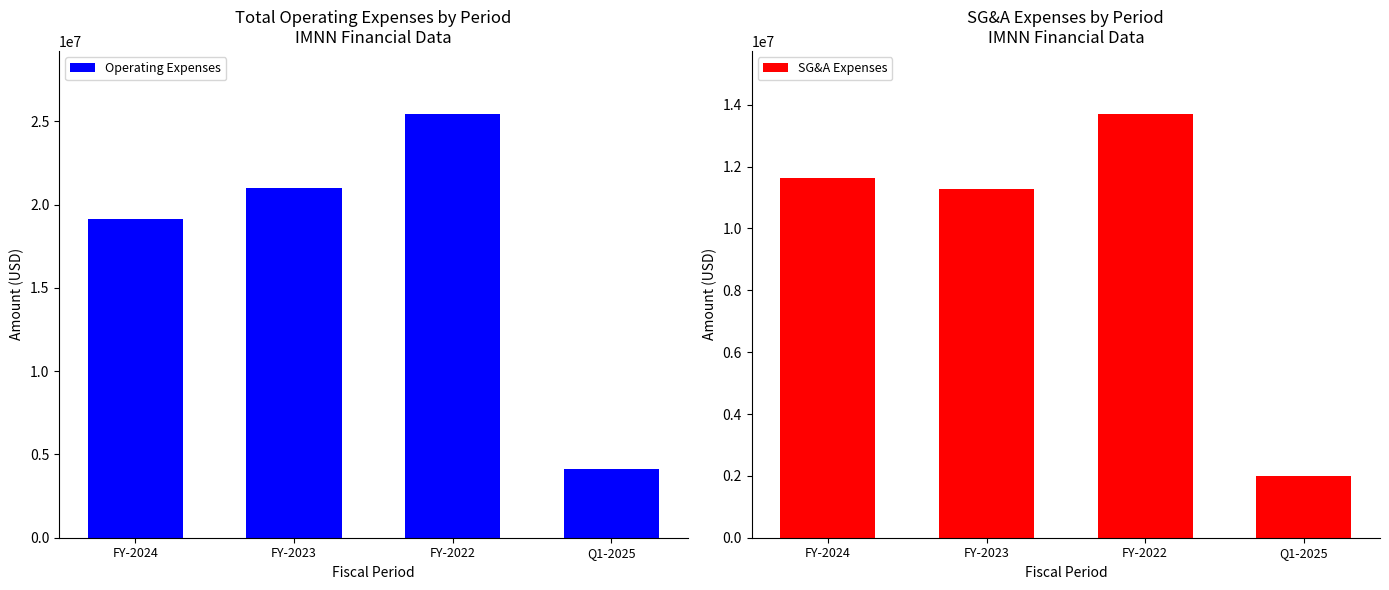

Reading left to right, extract all data points from this chart.

Operating Expenses: FY-2024=19132446	FY-2023=21030430	FY-2022=25421565	Q1-2025=4145299
SG&A Expenses: FY-2024=11639411	FY-2023=11287691	FY-2022=13687899	Q1-2025=1980207